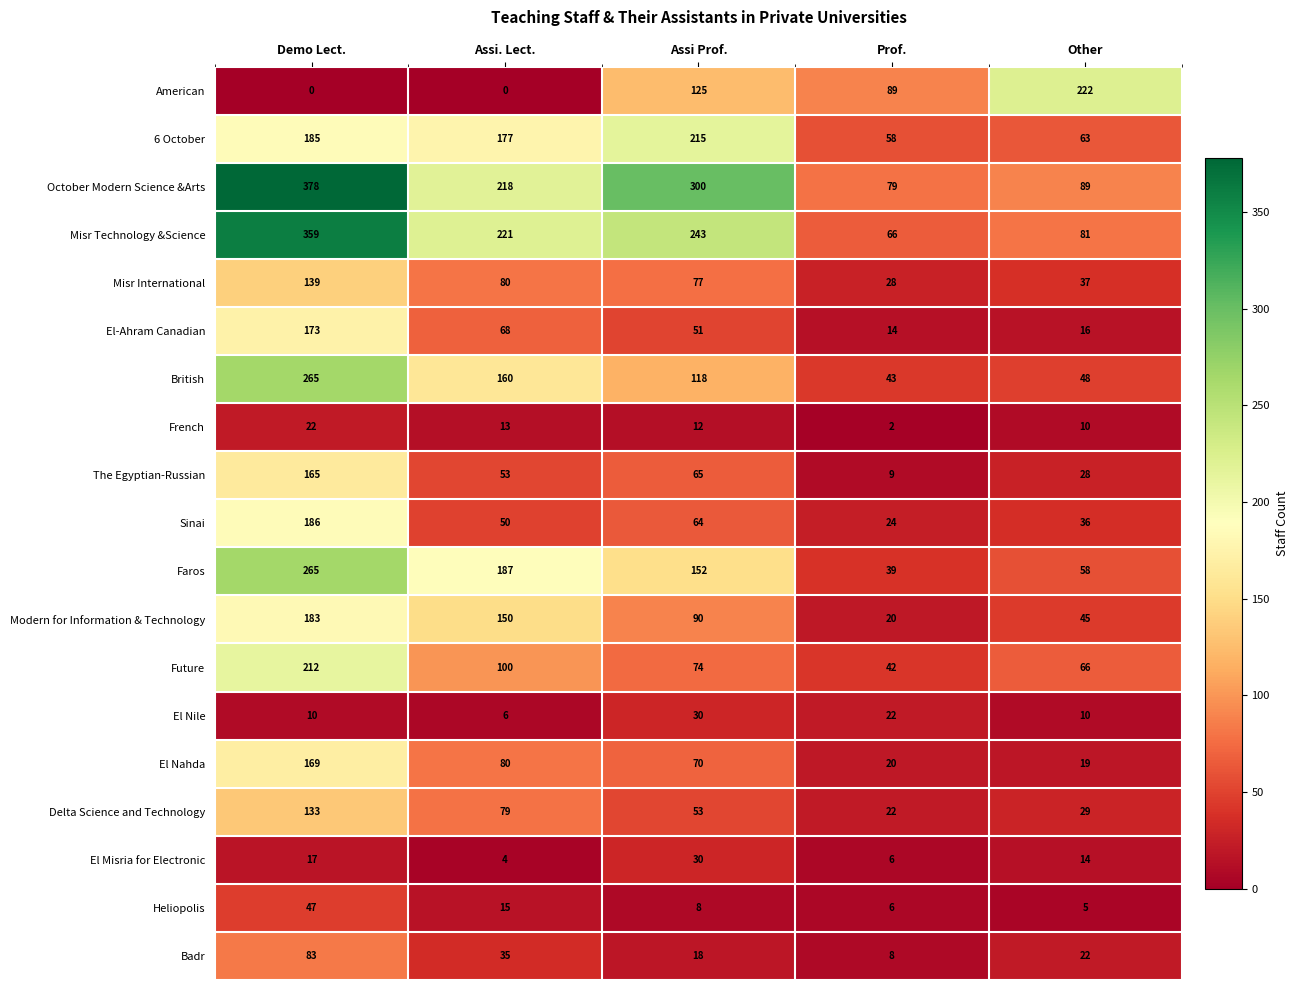

What is the difference between the second highest and minimum values in the Badr series?

27